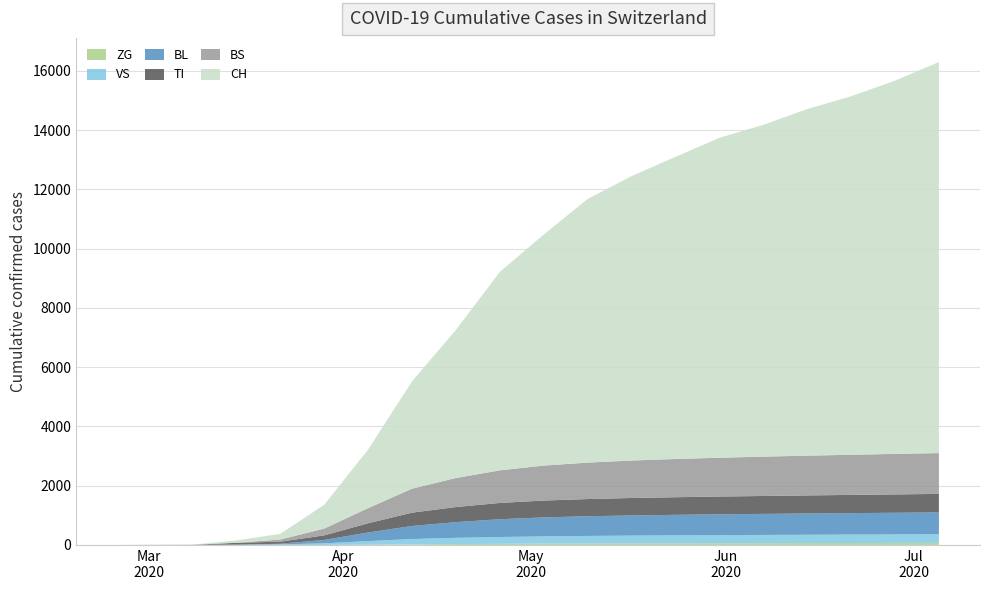

Reading left to right, what are all the values shown in this chart?

CH: 2020-02-25=0	2020-03-01=0	2020-03-08=3	2020-03-15=79	2020-03-22=192	2020-03-29=806	2020-04-05=1978	2020-04-12=3625	2020-04-19=5000	2020-04-26=6700	2020-05-03=7800	2020-05-10=8900	2020-05-17=9600	2020-05-24=10200	2020-05-31=10800	2020-06-07=11200	2020-06-14=11700	2020-06-21=12100	2020-06-28=12600	2020-07-05=13200
TI: 2020-02-25=0	2020-03-01=0	2020-03-08=0	2020-03-15=61	2020-03-22=70	2020-03-29=155	2020-04-05=312	2020-04-12=450	2020-04-19=510	2020-04-26=550	2020-05-03=570	2020-05-10=580	2020-05-17=590	2020-05-24=595	2020-05-31=600	2020-06-07=605	2020-06-14=610	2020-06-21=615	2020-06-28=620	2020-07-05=625
VS: 2020-02-25=0	2020-03-01=0	2020-03-08=2	2020-03-15=6	2020-03-22=19	2020-03-29=54	2020-04-05=120	2020-04-12=180	2020-04-19=210	2020-04-26=230	2020-05-03=245	2020-05-10=255	2020-05-17=262	2020-05-24=268	2020-05-31=273	2020-06-07=277	2020-06-14=281	2020-06-21=285	2020-06-28=289	2020-07-05=293
BL: 2020-02-25=0	2020-03-01=0	2020-03-08=2	2020-03-15=5	2020-03-22=21	2020-03-29=115	2020-04-05=290	2020-04-12=440	2020-04-19=530	2020-04-26=600	2020-05-03=640	2020-05-10=665	2020-05-17=680	2020-05-24=692	2020-05-31=702	2020-06-07=710	2020-06-14=718	2020-06-21=724	2020-06-28=730	2020-07-05=736
BS: 2020-02-25=0	2020-03-01=4	2020-03-08=4	2020-03-15=0	2020-03-22=73	2020-03-29=228	2020-04-05=510	2020-04-12=810	2020-04-19=980	2020-04-26=1100	2020-05-03=1180	2020-05-10=1230	2020-05-17=1265	2020-05-24=1290	2020-05-31=1310	2020-06-07=1328	2020-06-14=1342	2020-06-21=1355	2020-06-28=1367	2020-07-05=1378
ZG: 2020-02-25=0	2020-03-01=0	2020-03-08=0	2020-03-15=0	2020-03-22=0	2020-03-29=0	2020-04-05=10	2020-04-12=20	2020-04-19=30	2020-04-26=38	2020-05-03=44	2020-05-10=49	2020-05-17=53	2020-05-24=56	2020-05-31=59	2020-06-07=61	2020-06-14=63	2020-06-21=65	2020-06-28=67	2020-07-05=69